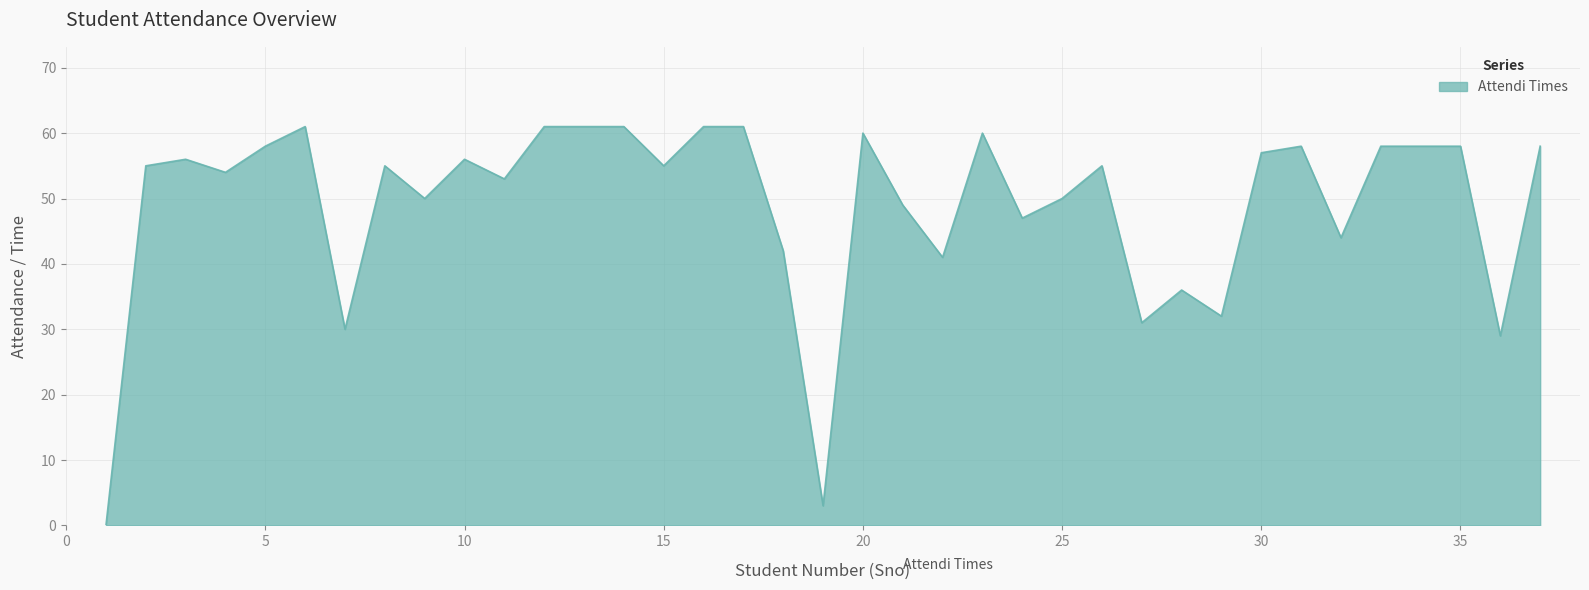

What is the greatest value displayed?

61